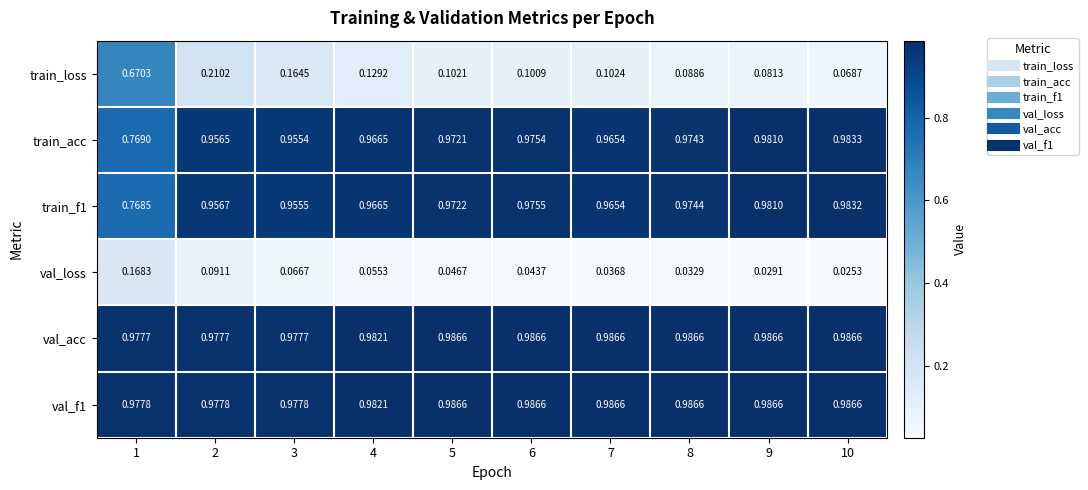

Which series changed the most between 8 and 10?

train_loss